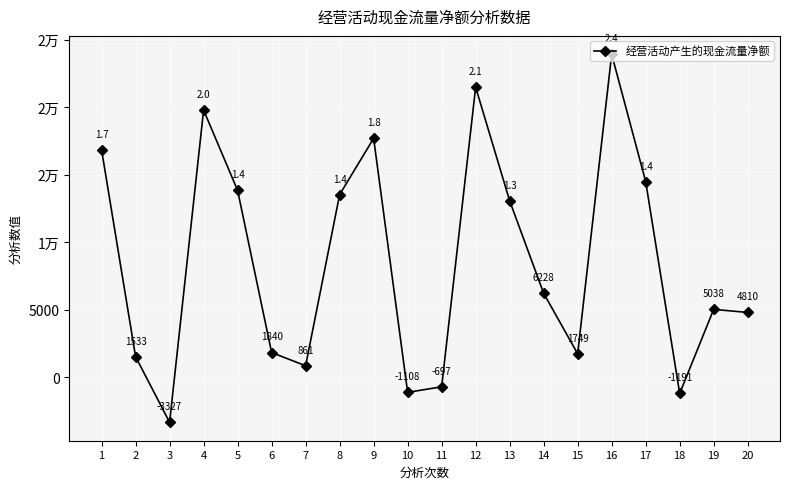

Is this an area chart (filled region under the line)?

No